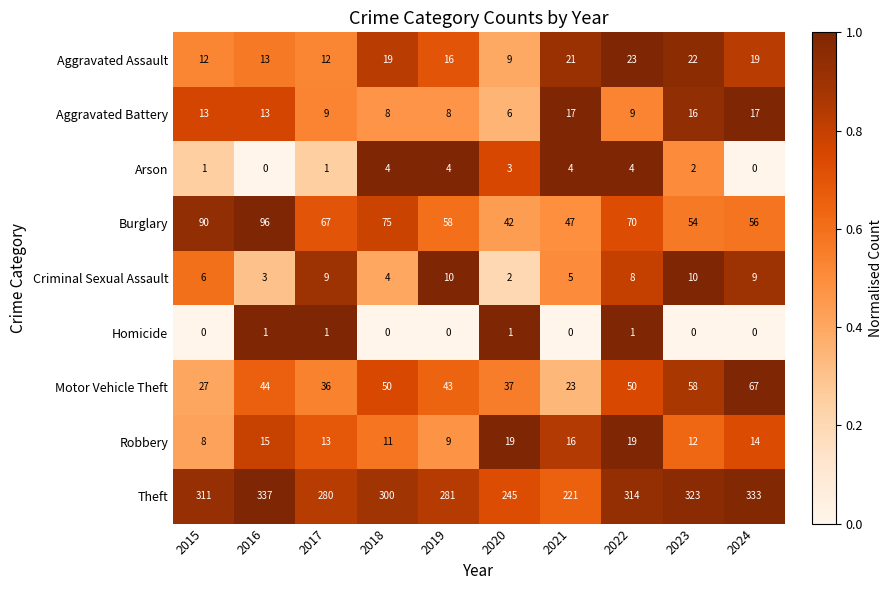

At how many categories does at least one series exceed 0?

10